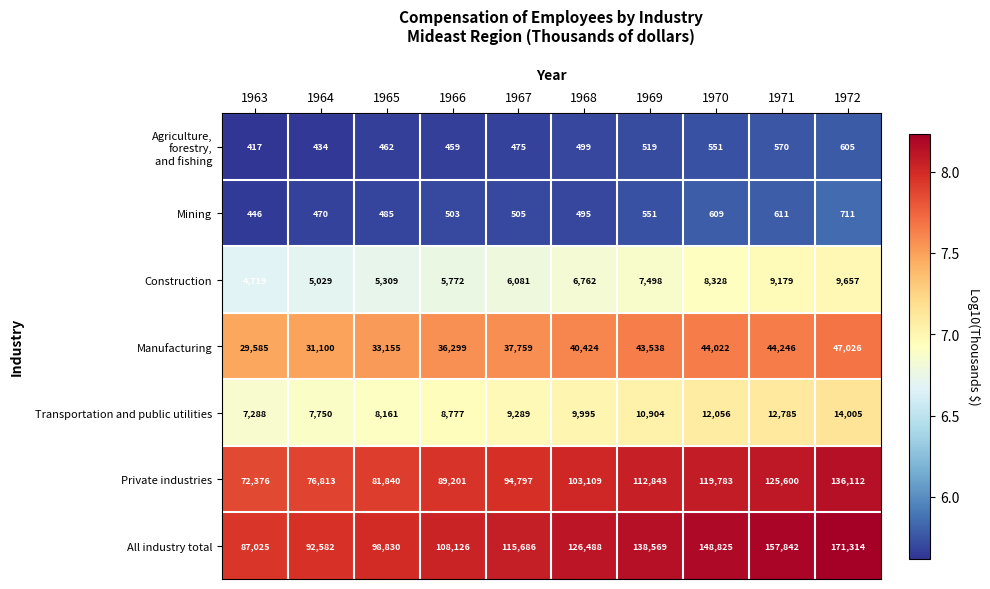

True or false: Manufacturing has a value of 31100 at 1964.

True